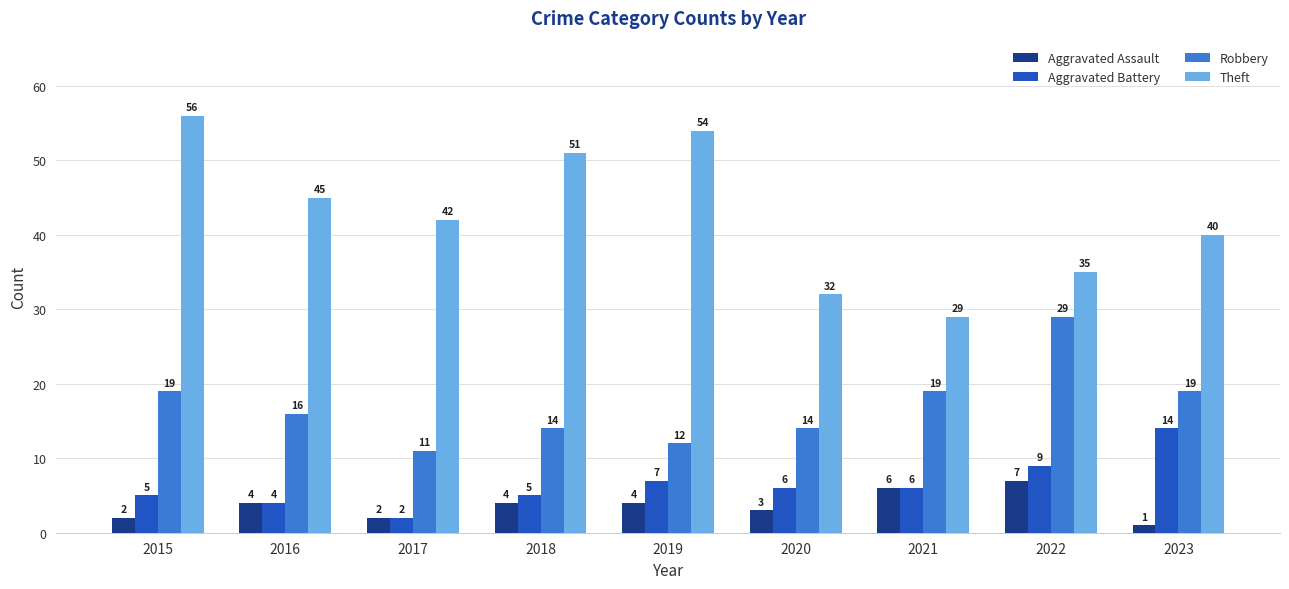

What is the average value of the Theft series?

43